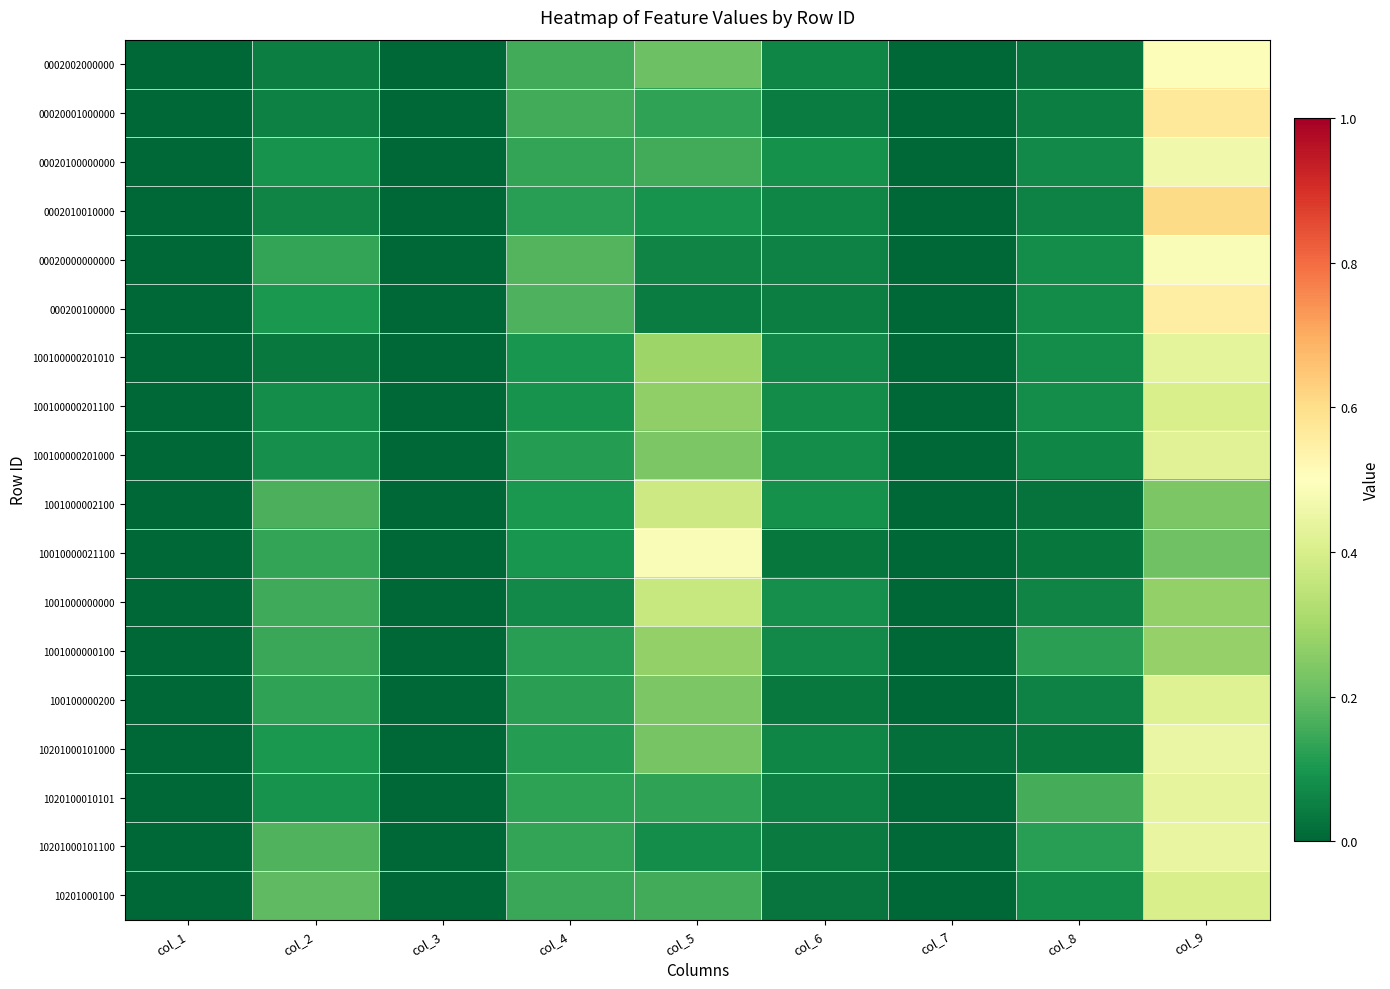

At how many categories does at least one series exceed 0?

7